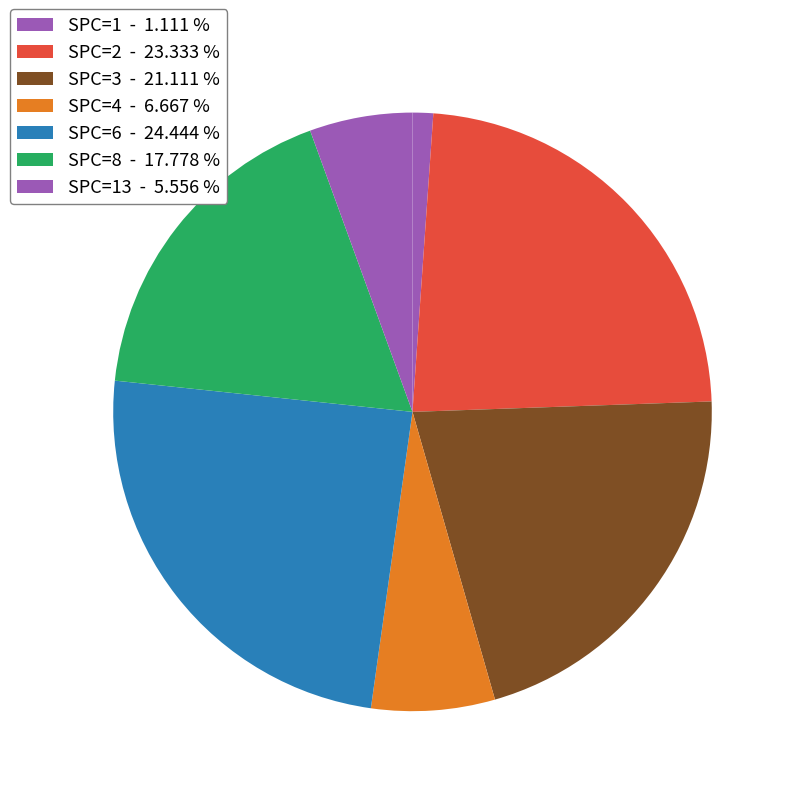

Which slice is the smallest?

SPC=1 - 1.111 %